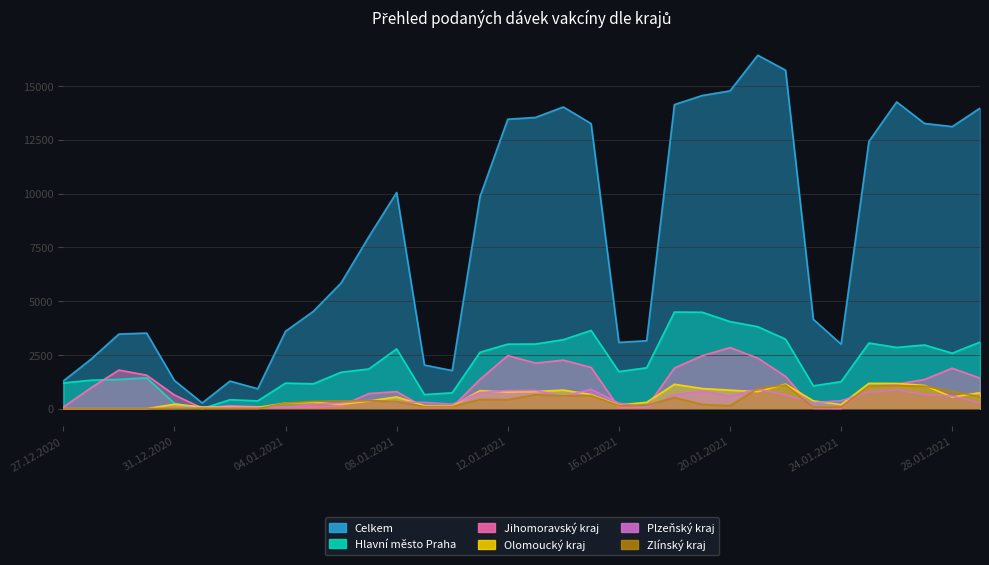

What is the spread (max minus min) of values at 29.01.2021?

13707